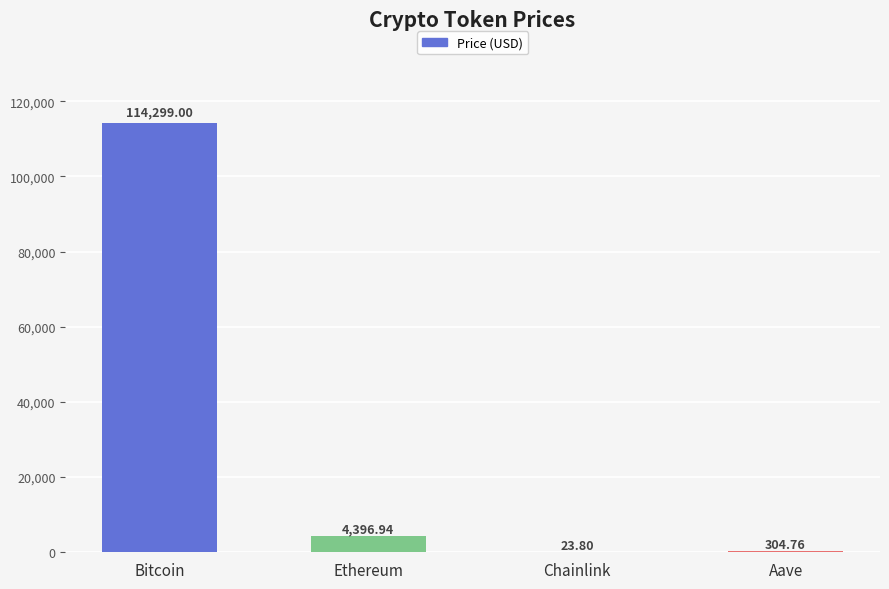

At which category does the chart reach its peak across all series?

Bitcoin